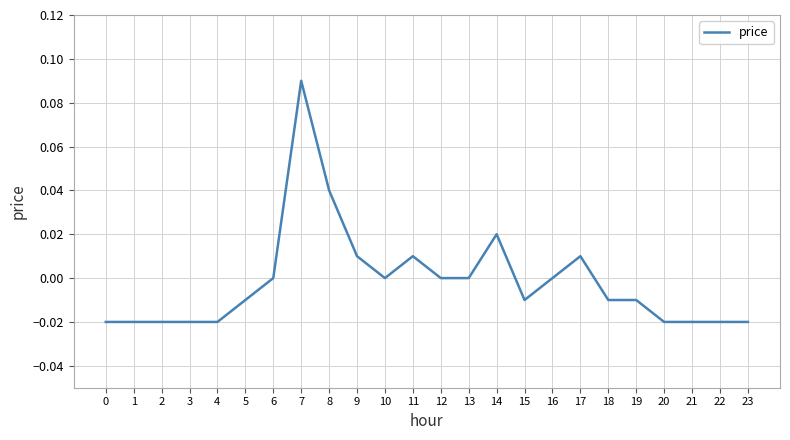

Which category has the highest value across all series?

7